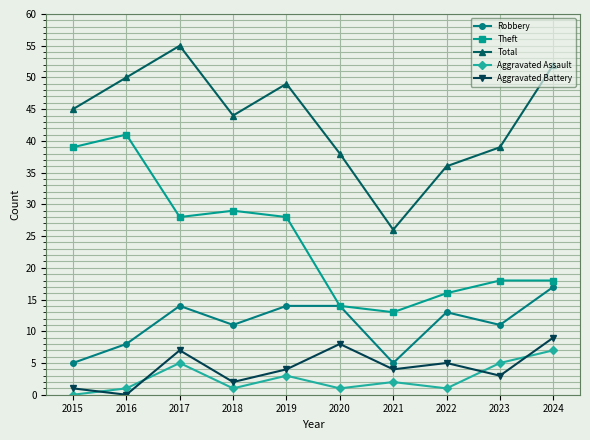

What is the value of the Aggravated Assault point at the 4th from the left?

1